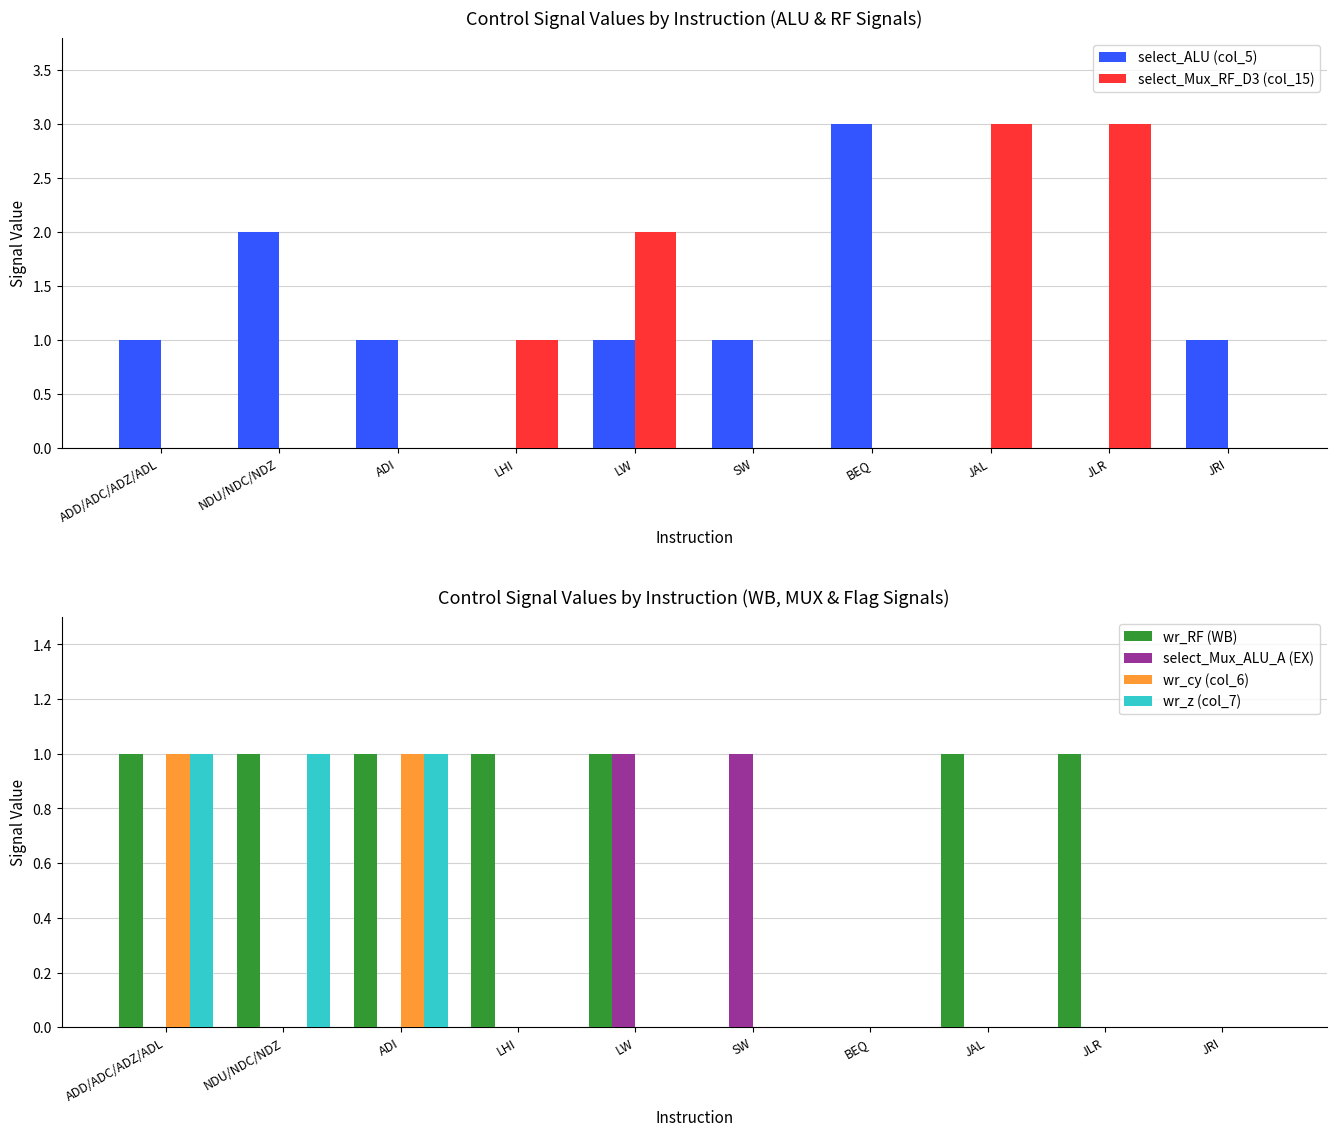

What is the sum of the select_Mux_ALU_A (EX) values at LHI and SW?

1